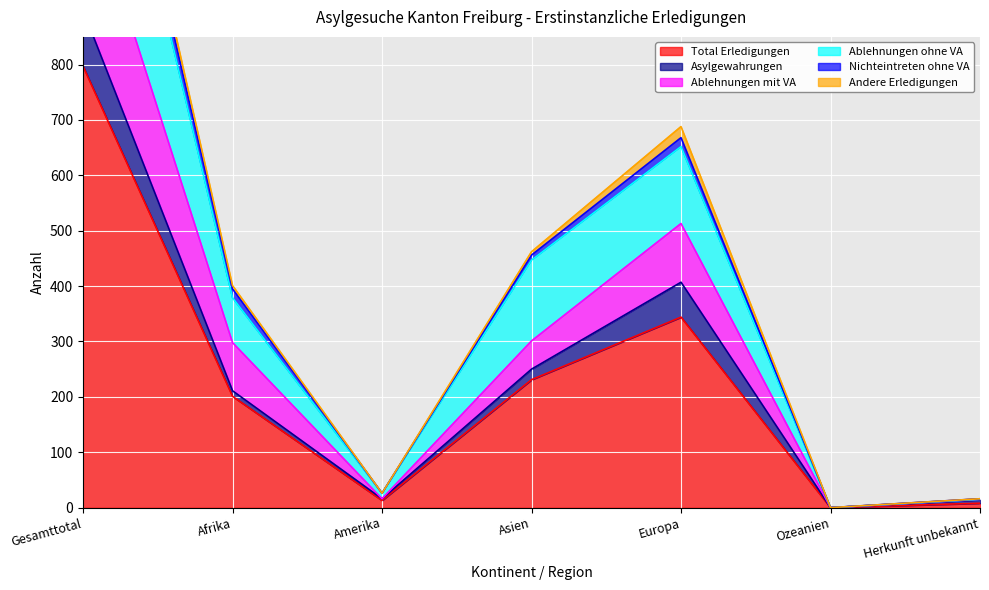

What is the label of the 2nd point from the right?

Ozeanien